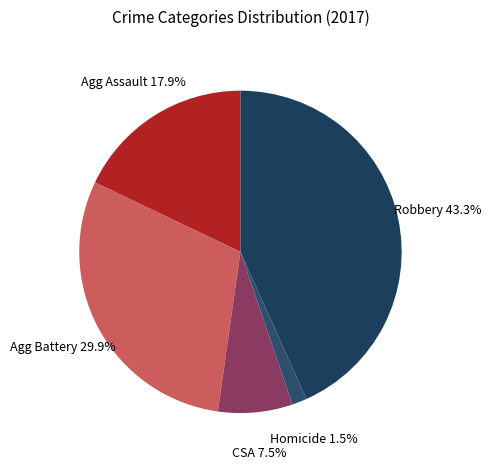

Which category has the smallest portion of the pie?

Homicide